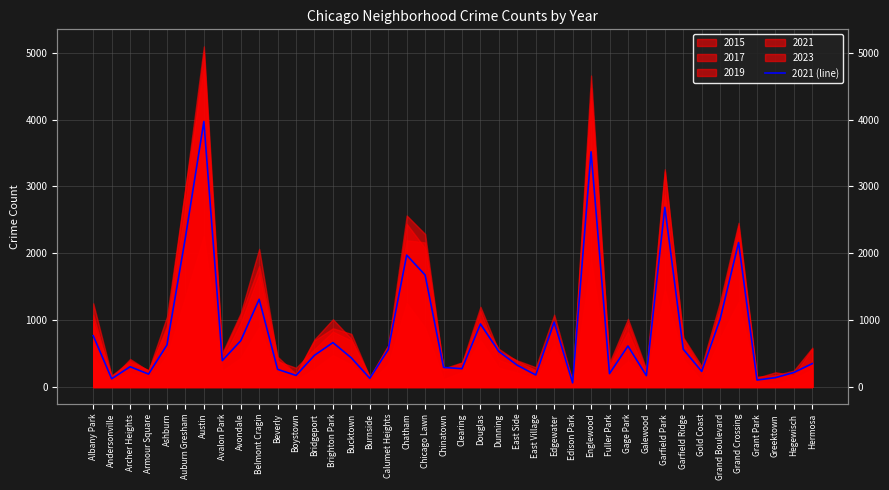

Rank the categories by value from highest to lowest.

Austin, Englewood, Garfield Park, Auburn Gresham, Grand Crossing, Chatham, Chicago Lawn, Belmont Cragin, Grand Boulevard, Edgewater, Douglas, Albany Park, Avondale, Brighton Park, Ashburn, Gage Park, Garfield Ridge, Calumet Heights, Dunning, Bridgeport, Bucktown, Avalon Park, Hermosa, East Side, Archer Heights, Chinatown, Clearing, Beverly, Gold Coast, Hegewisch, Fuller Park, Armour Square, East Village, Boystown, Galewood, Greektown, Burnside, Andersonville, Grant Park, Edison Park